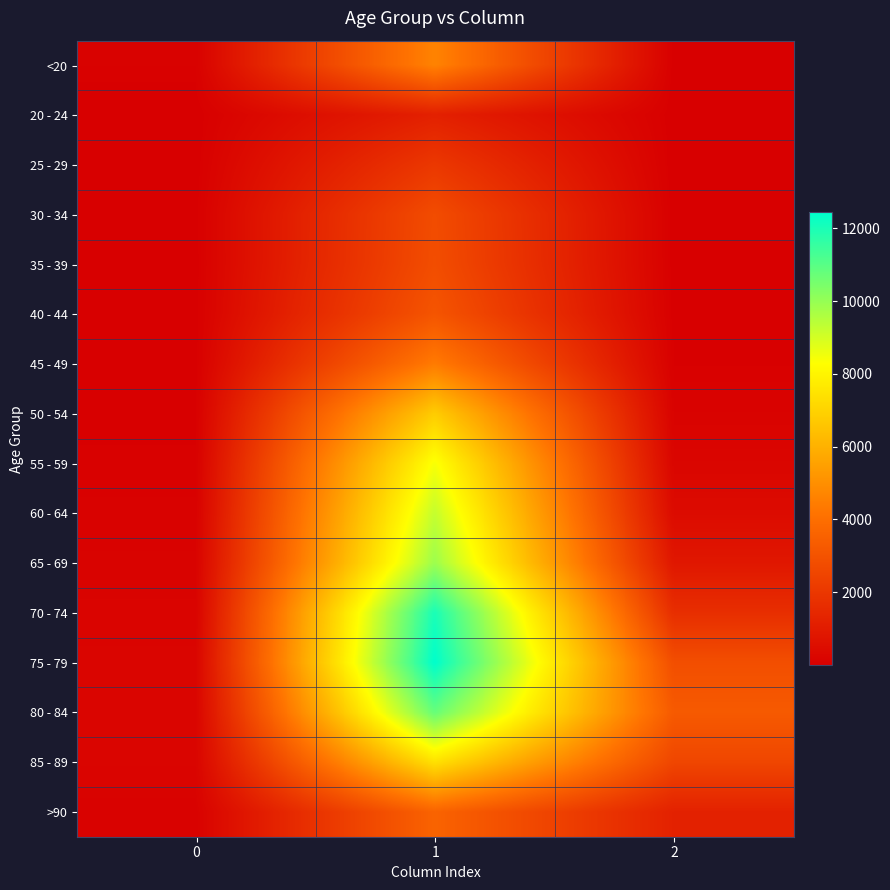

What is the total value across all series at 0?

1383